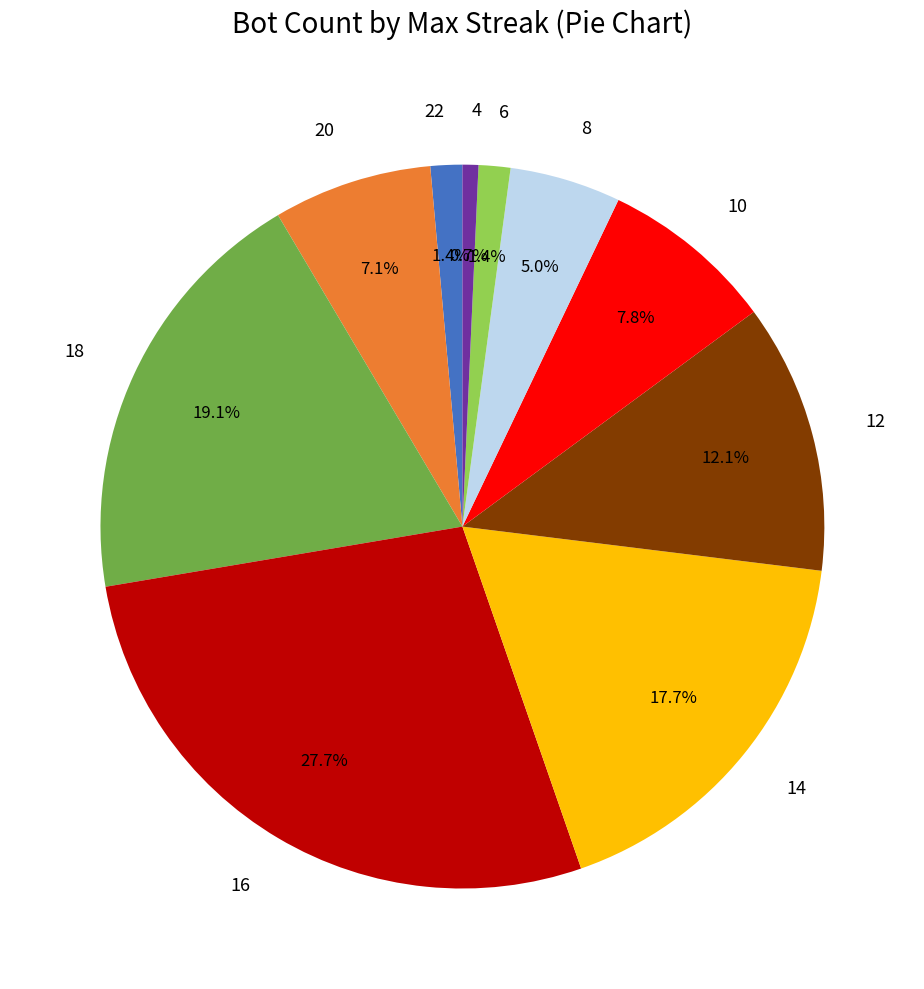

How many slices are in this pie chart?

10